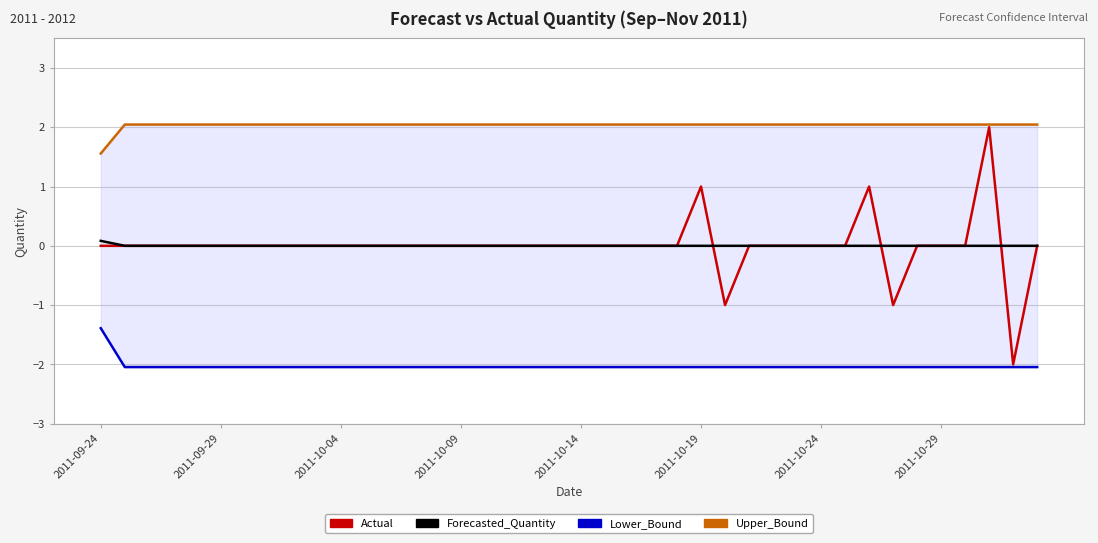

How many distinct data groups are displayed?

4